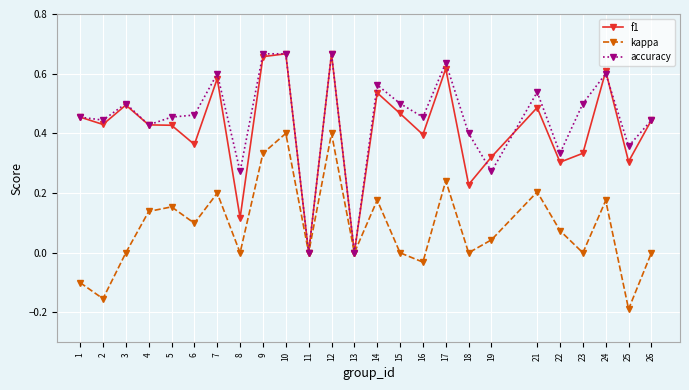

True or false: f1 has more than 0 points higher than both neighbors.

True